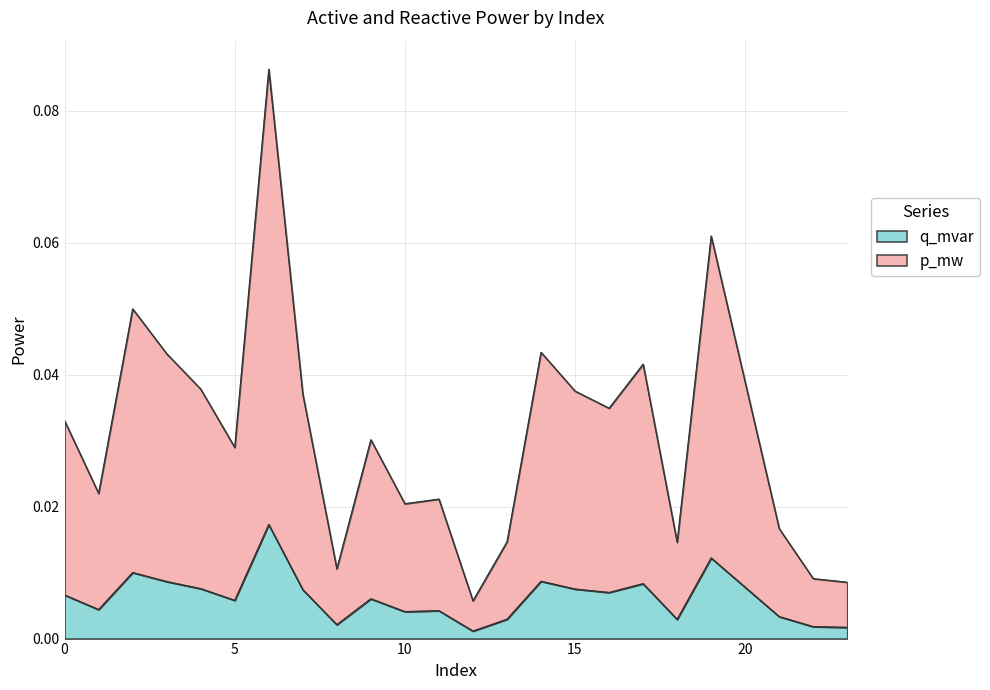

The value of q_mvar at 11 is 0.0. True or false?

True